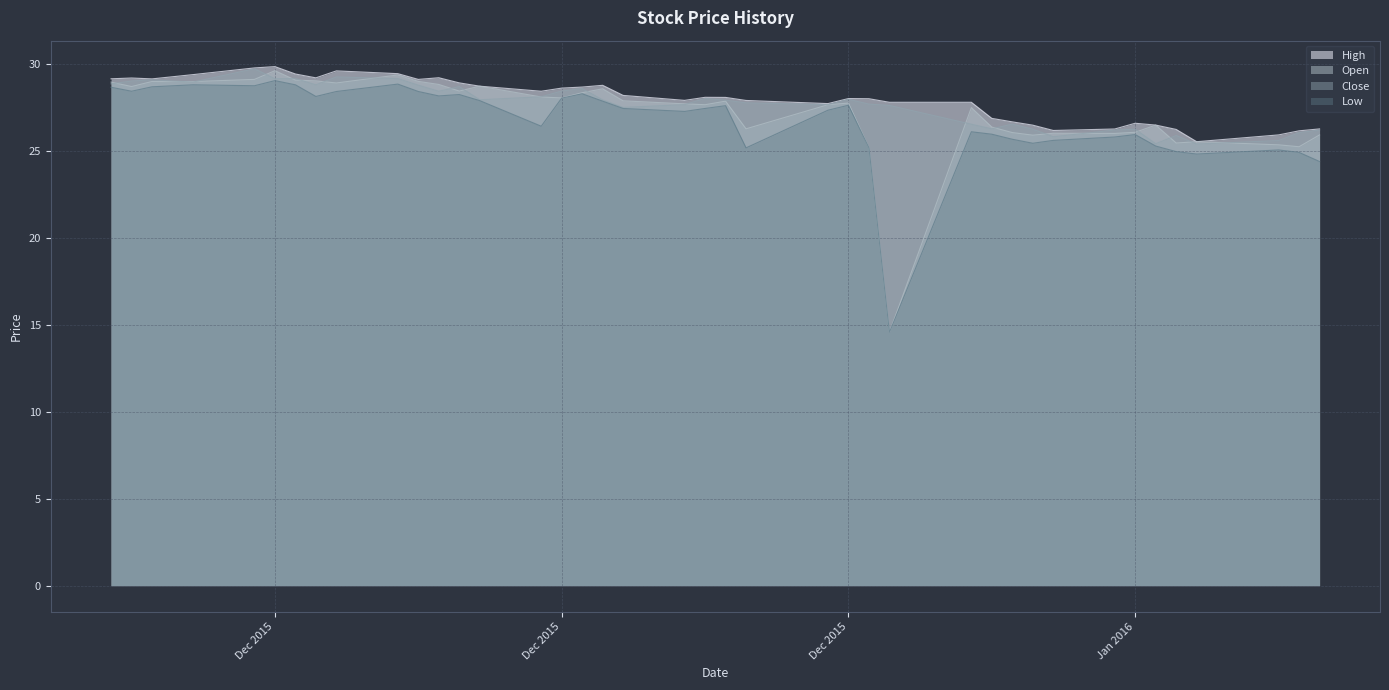

What is the total value across all series at 12/09/2015?

114.6